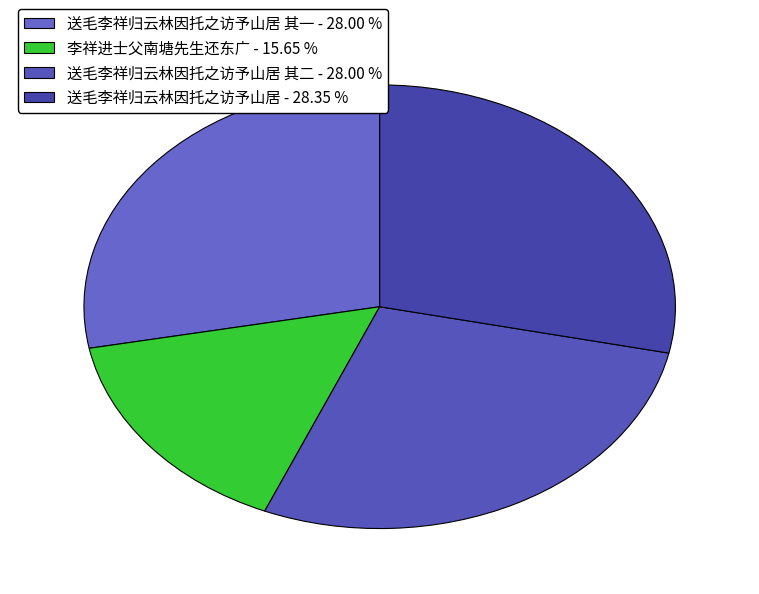

To the nearest percent, what is the average slice percentage?

25%